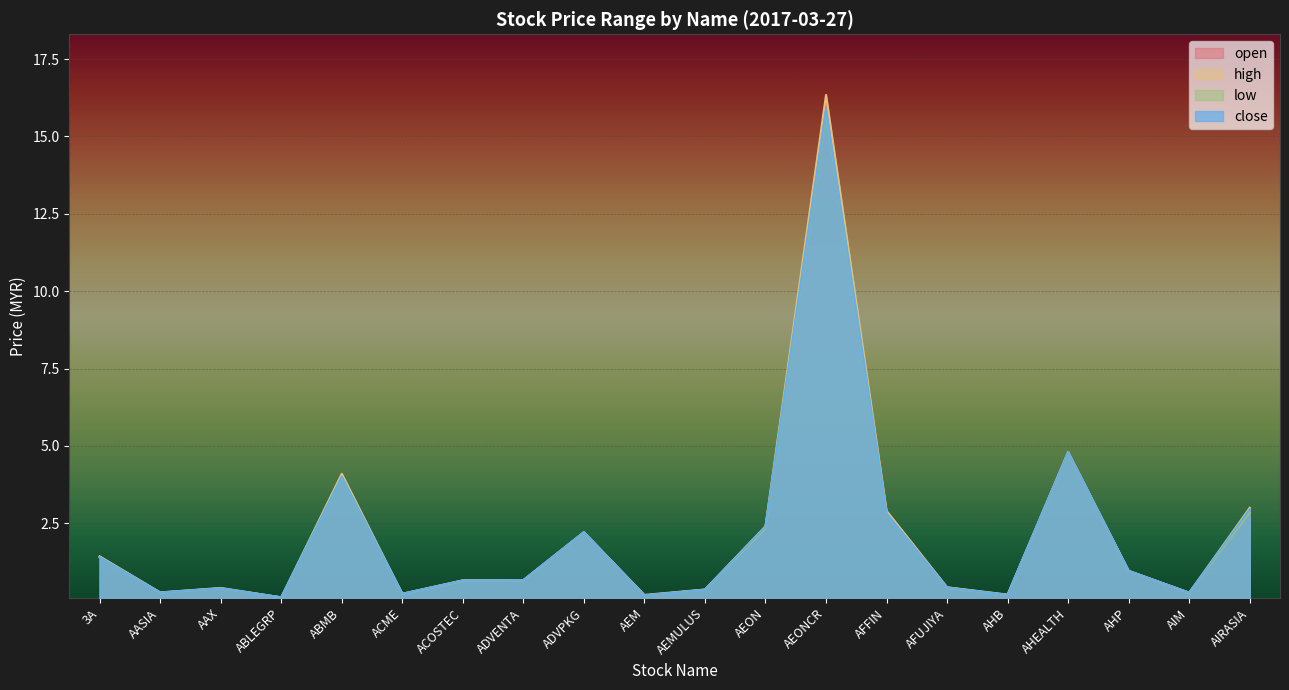

Which series changed the most between ACOSTEC and AEON?

open